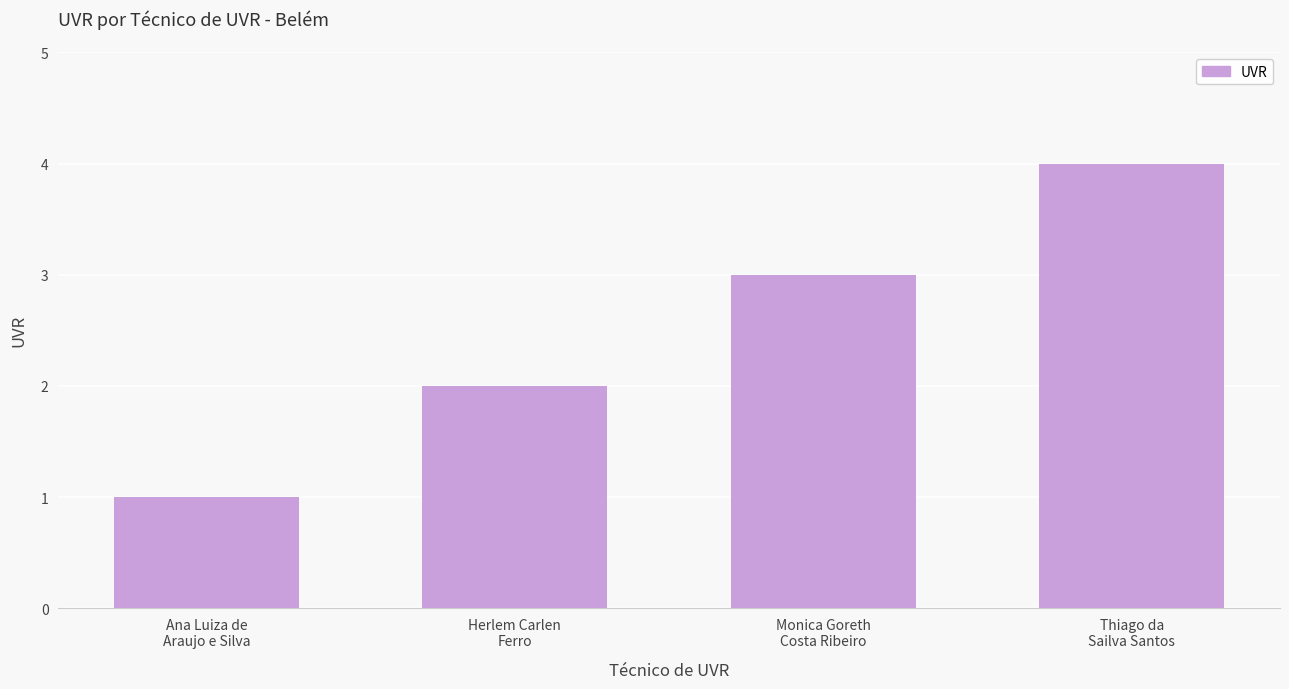

What is the change in value from Herlem Carlen
Ferro to Monica Goreth
Costa Ribeiro?

+1